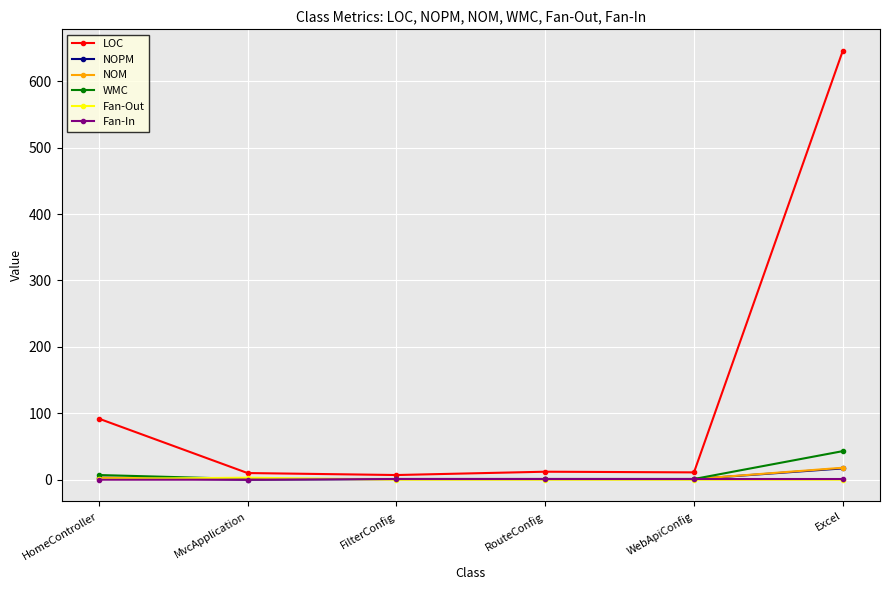

Is it true that Fan-Out equals 0 at WebApiConfig?

True